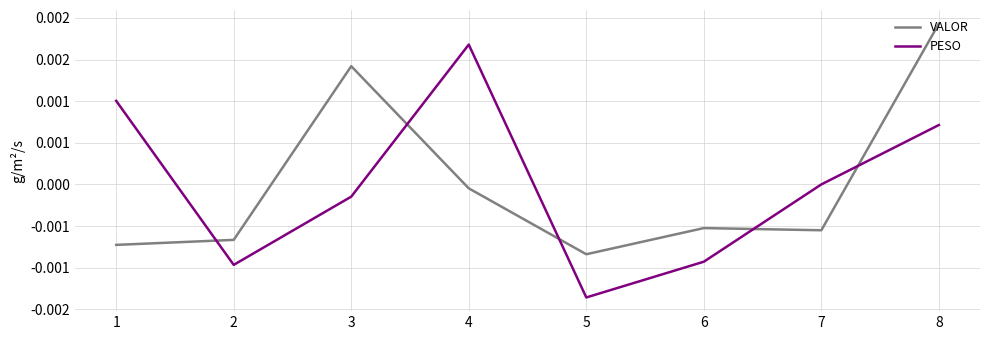

Which series changed the most between 2 and 7?

PESO